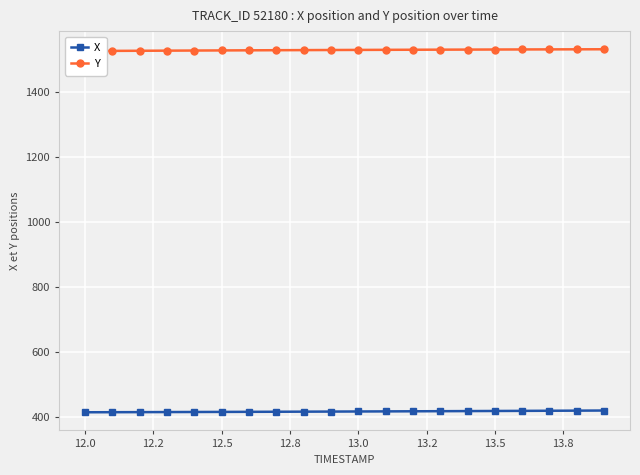

What is the minimum value for X?

413.9